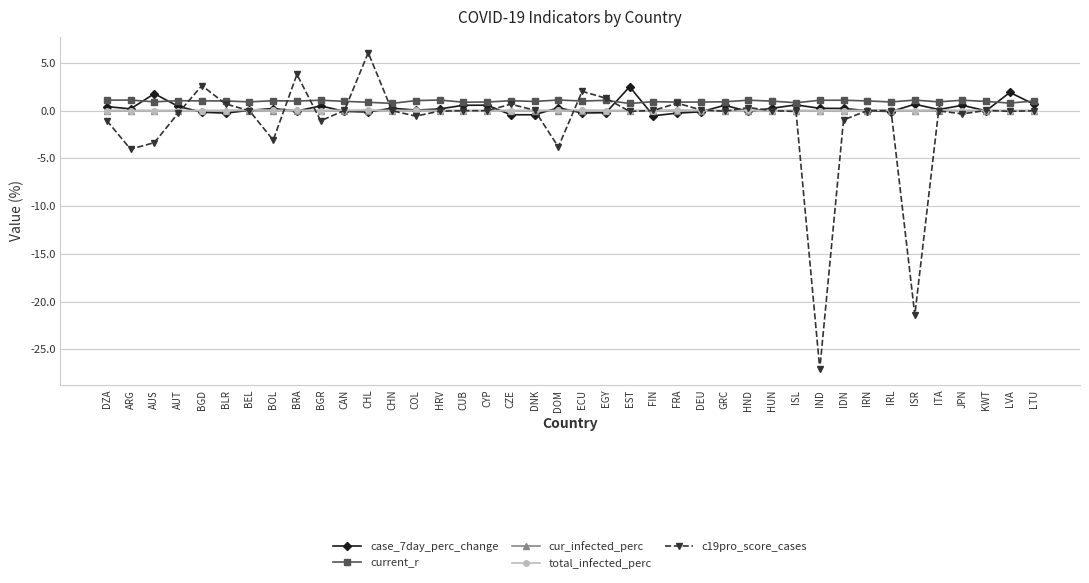

What is the label of the 29th point from the right?

CHL